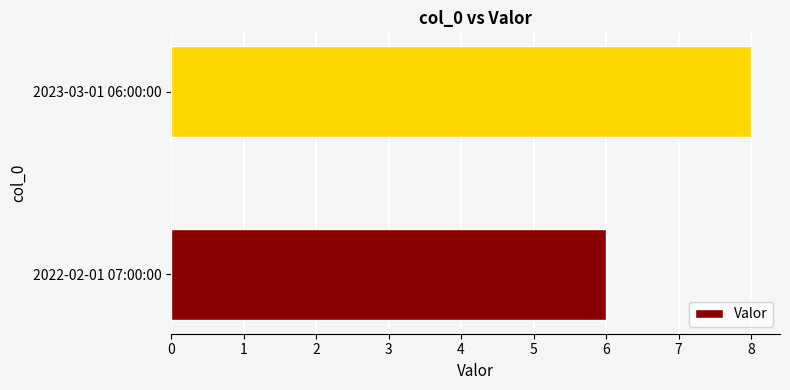

What is the change in value from 2022-02-01 07:00:00 to 2023-03-01 06:00:00?

+2